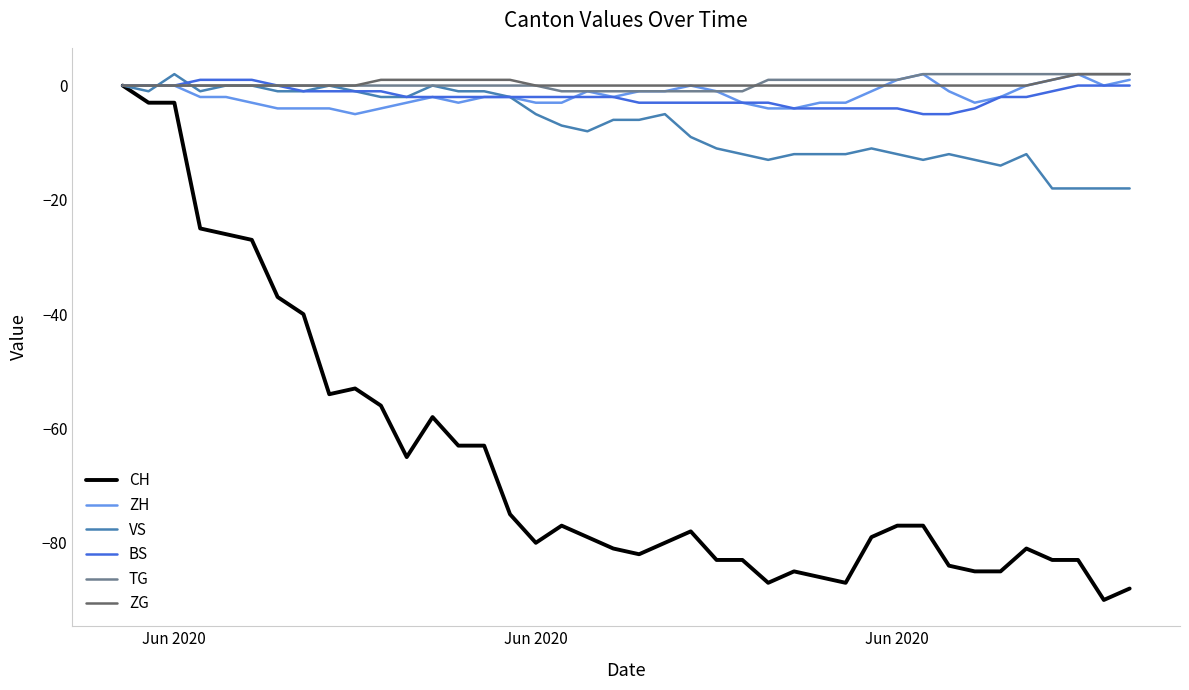

Reading right to left, list all the values displayed in this chart.

CH: -88	-90	-83	-83	-81	-85	-85	-84	-77	-77	-79	-87	-86	-85	-87	-83	-83	-78	-80	-82	-81	-79	-77	-80	-75	-63	-63	-58	-65	-56	-53	-54	-40	-37	-27	-26	-25	-3	-3	0
ZH: 1	0	2	1	0	-2	-3	-1	2	1	-1	-3	-3	-4	-4	-3	-1	0	-1	-1	-2	-1	-3	-3	-2	-2	-3	-2	-3	-4	-5	-4	-4	-4	-3	-2	-2	0	0	0
VS: -18	-18	-18	-18	-12	-14	-13	-12	-13	-12	-11	-12	-12	-12	-13	-12	-11	-9	-5	-6	-6	-8	-7	-5	-2	-1	-1	0	-2	-2	-1	0	-1	-1	0	0	-1	2	-1	0
BS: 0	0	0	-1	-2	-2	-4	-5	-5	-4	-4	-4	-4	-4	-3	-3	-3	-3	-3	-3	-2	-2	-2	-2	-2	-2	-2	-2	-2	-1	-1	-1	-1	0	1	1	1	0	0	0
TG: 2	2	2	2	2	2	2	2	2	1	1	1	1	1	1	-1	-1	-1	-1	-1	-1	-1	-1	0	0	0	0	0	0	0	0	0	0	0	0	0	0	0	0	0
ZG: 2	2	2	1	0	0	0	0	0	0	0	0	0	0	0	0	0	0	0	0	0	0	0	0	1	1	1	1	1	1	0	0	0	0	0	0	0	0	0	0